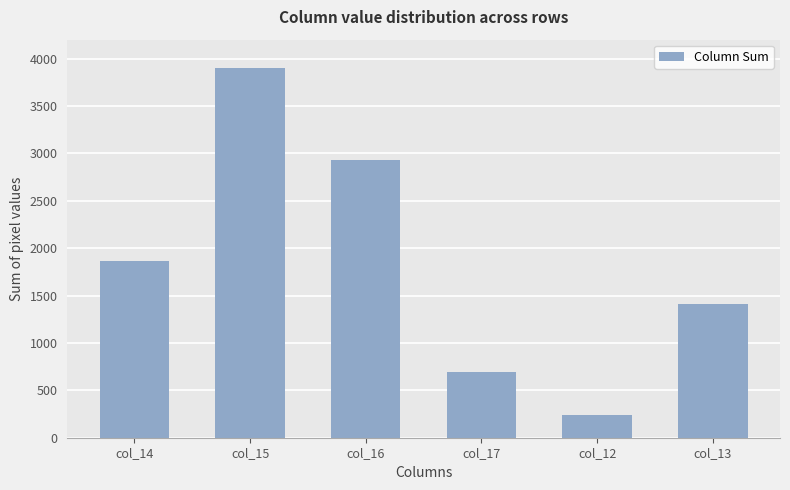

Count the values in the range 695 to 2928.

4